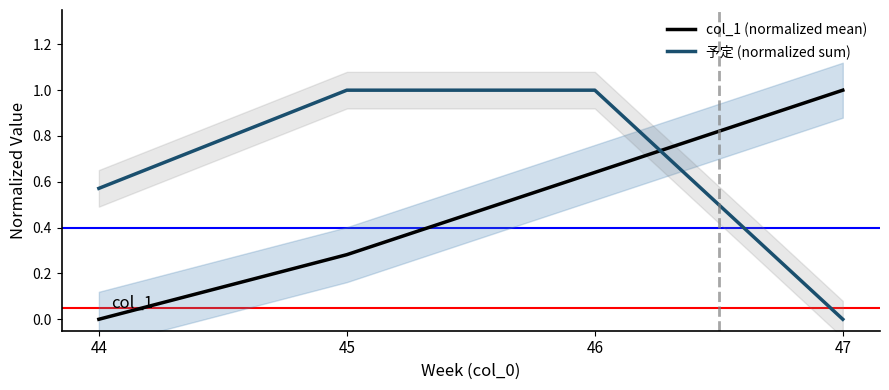

True or false: col_1 (normalized mean) and 予定 (normalized sum) intersect in this chart.

True